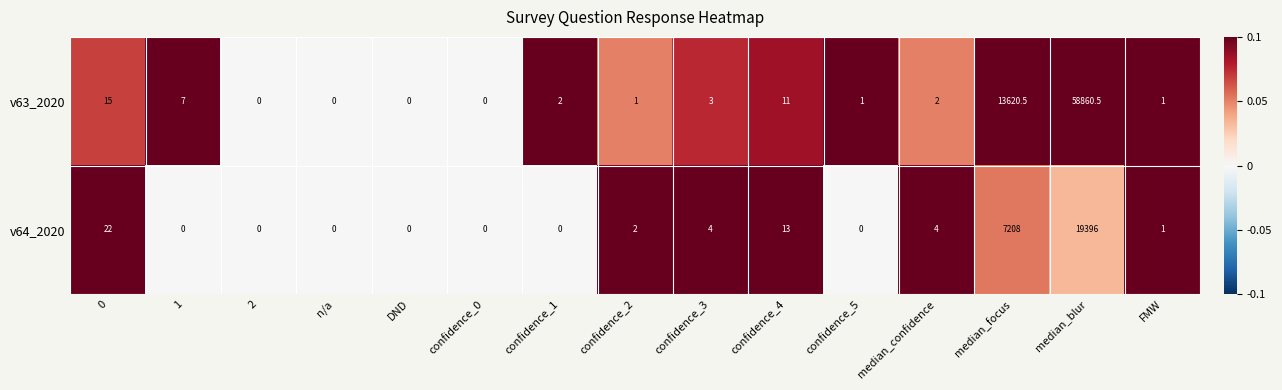

The v63_2020 series shows 5.3 at confidence_3. True or false?

False